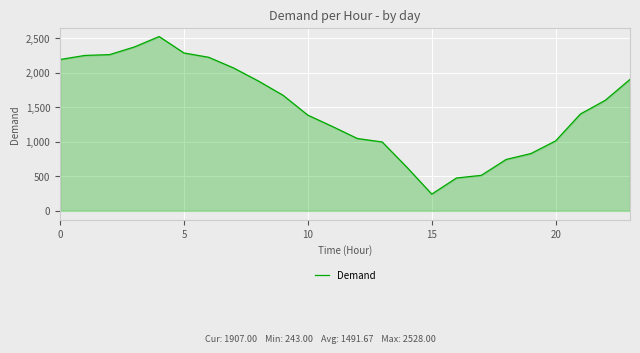

What is the minimum value shown in the chart?

243